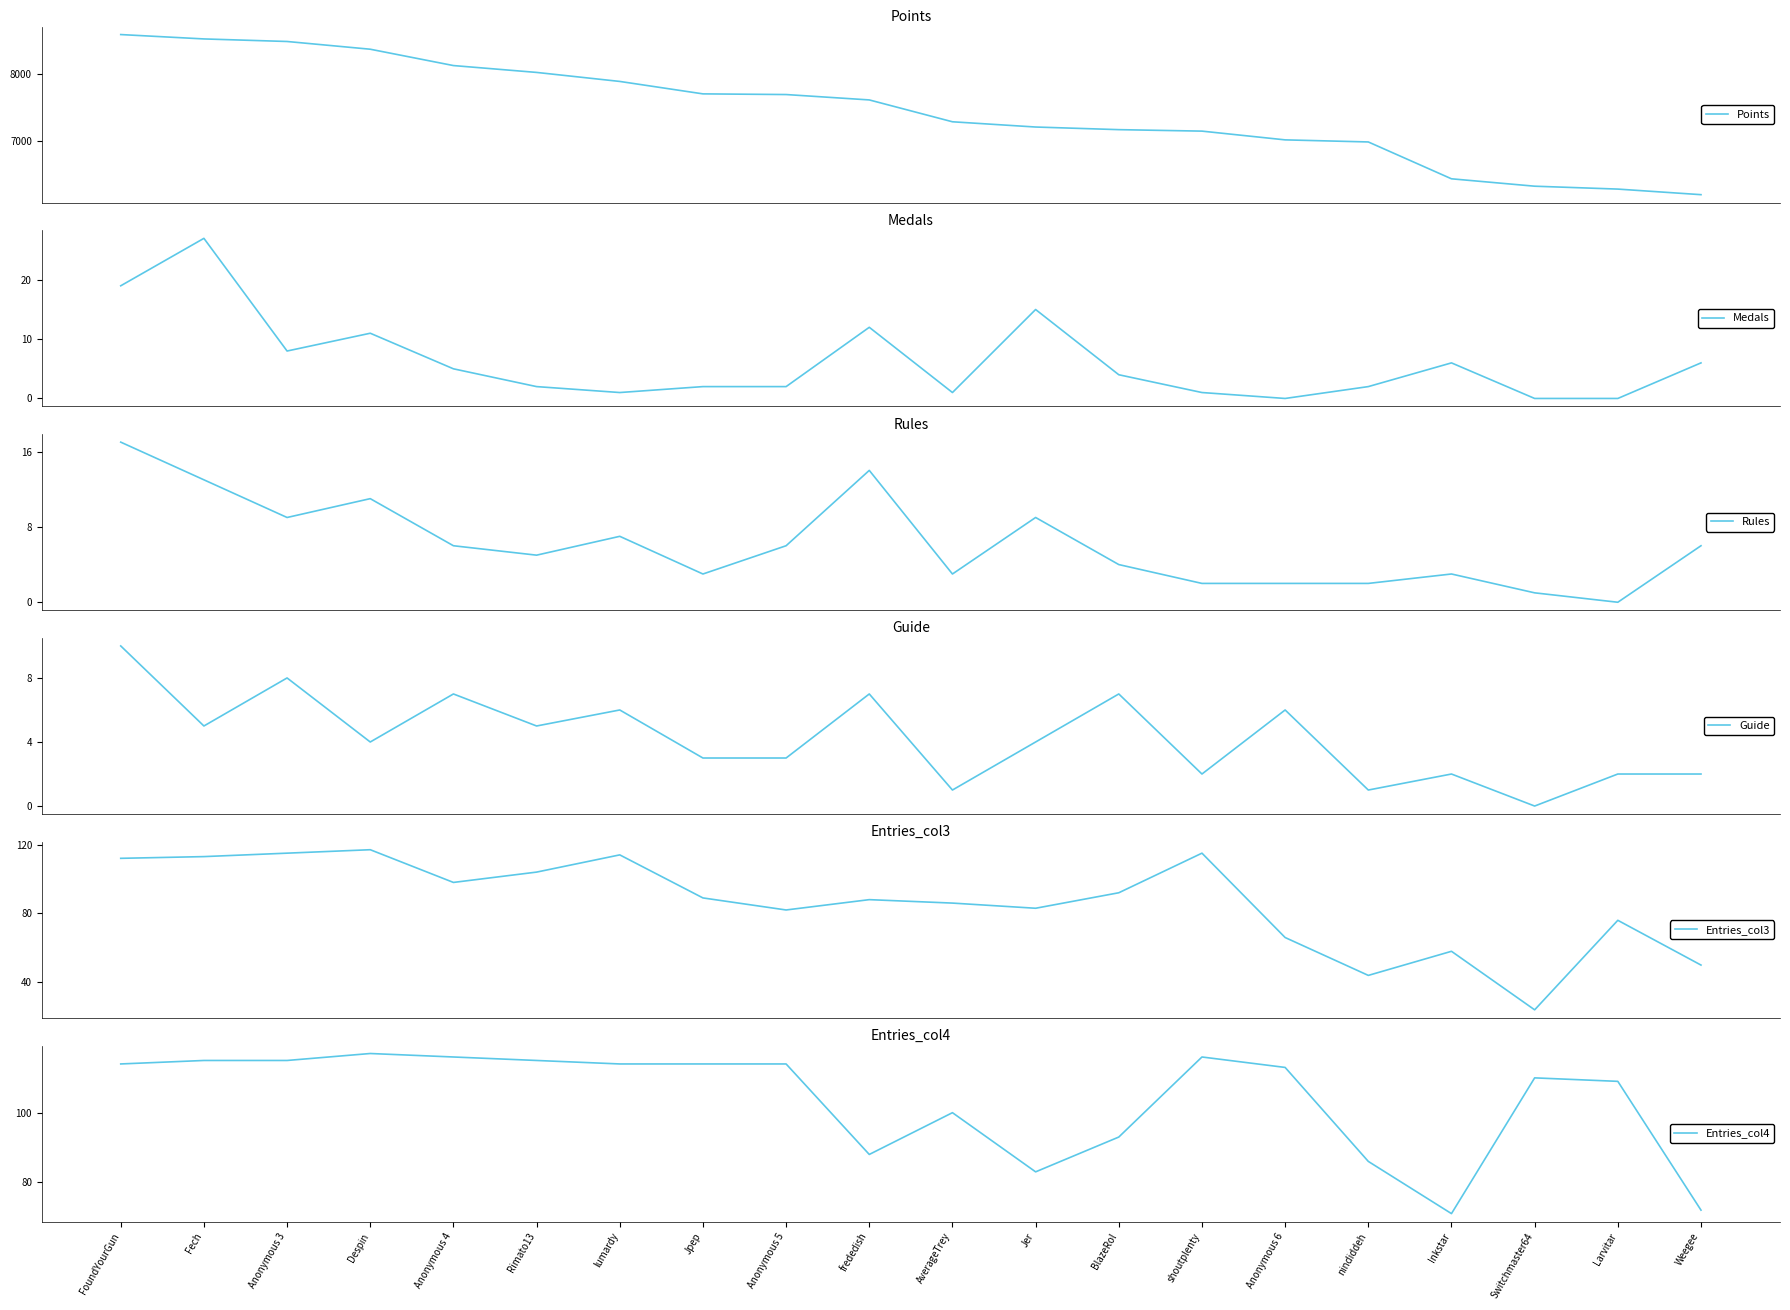

Is this an area chart (filled region under the line)?

No